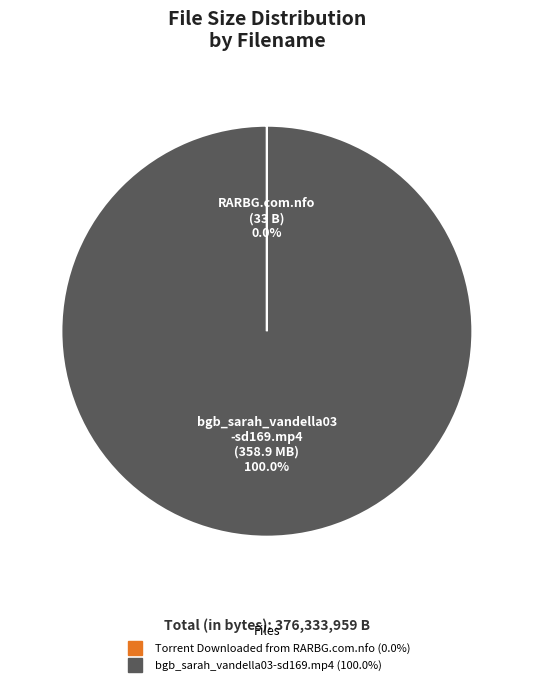

Which slice represents more than half of the pie?

bgb_sarah_vandella03-sd169.mp4